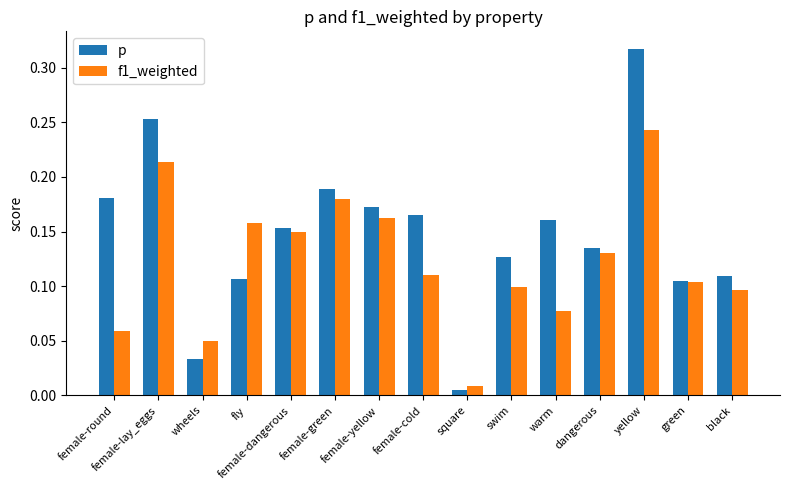

Which series has the widest spread of values?

p